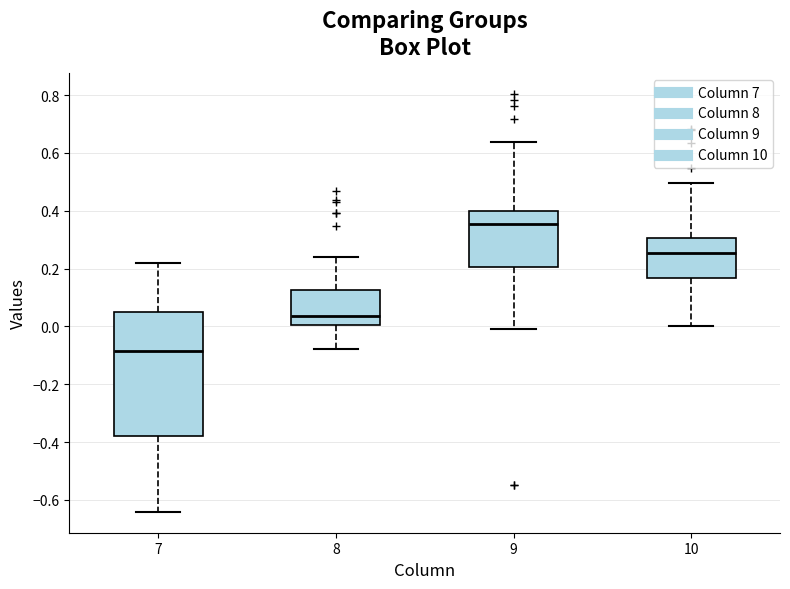

Which box has the lowest median line?

7